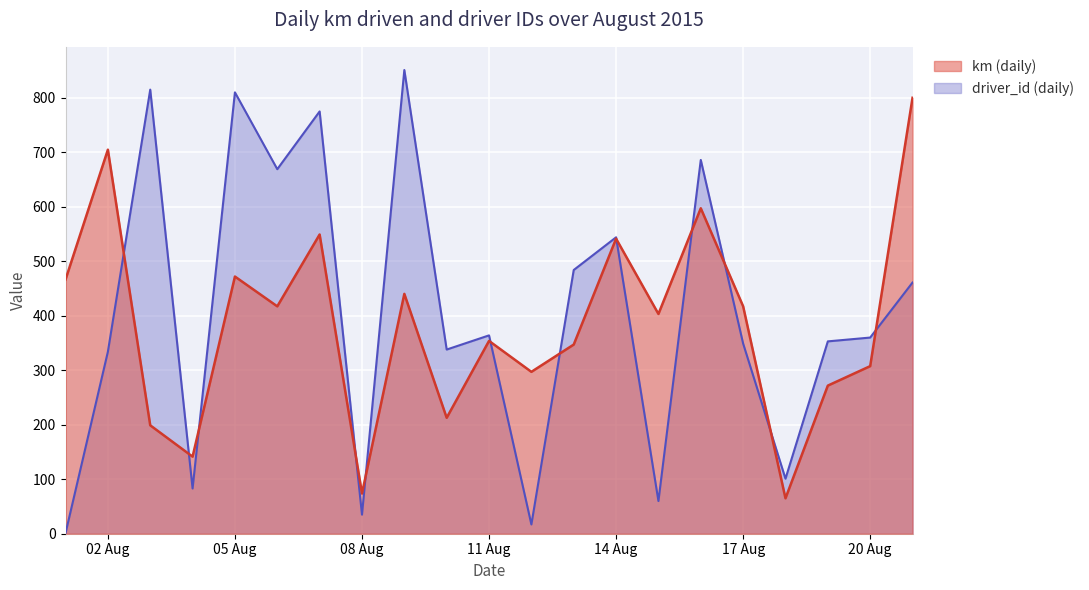

How many lines are shown in the chart?

2